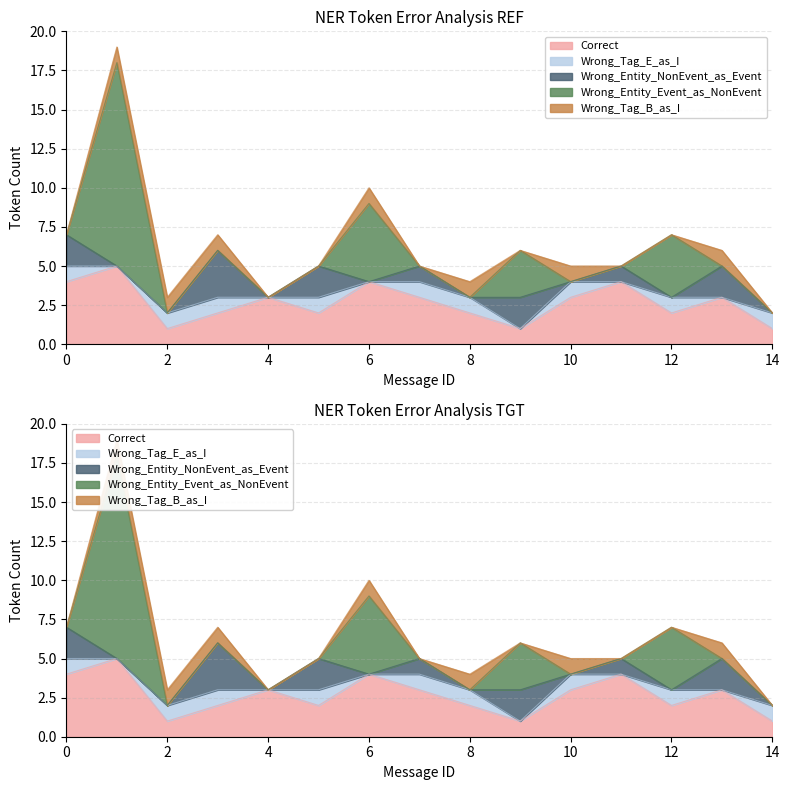

Rank the series at 7 from highest to lowest value.

Correct, Wrong_Tag_E_as_I, Wrong_Entity_NonEvent_as_Event, Wrong_Entity_Event_as_NonEvent, Wrong_Tag_B_as_I